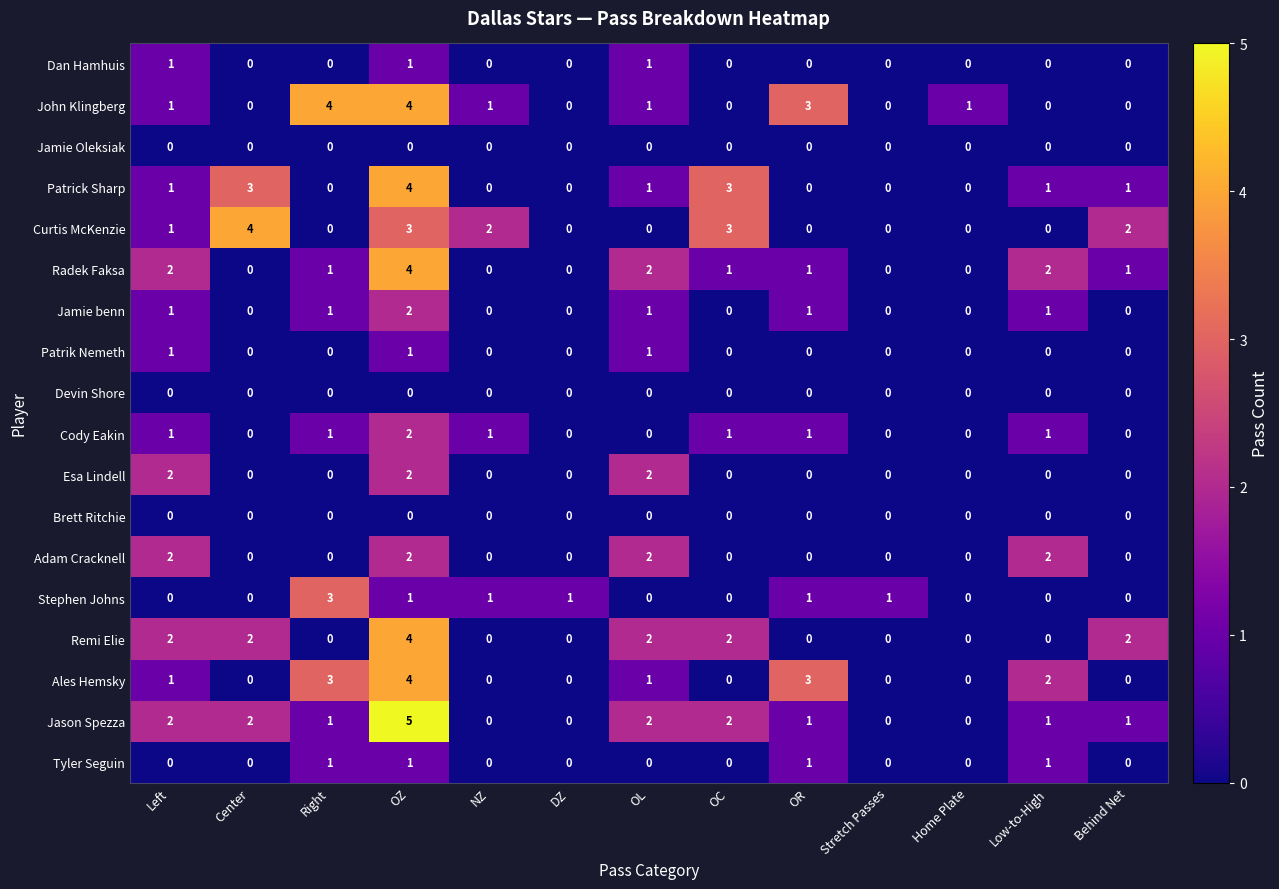

At which category is the sum across all series the highest?

OZ